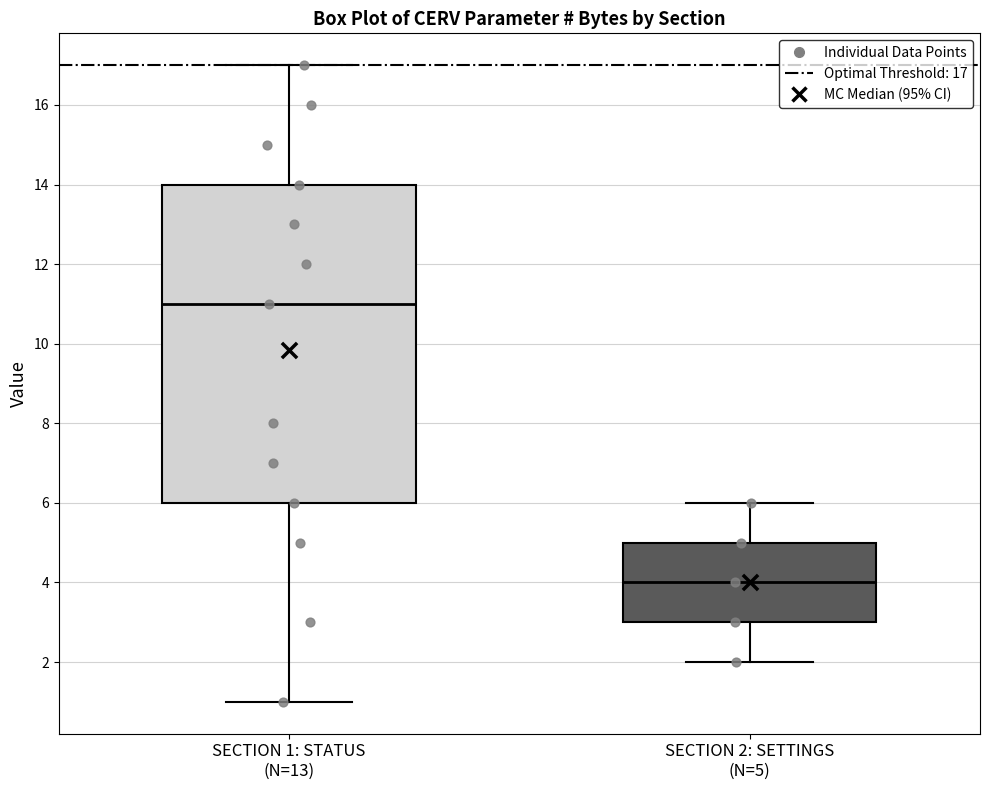

Reading left to right, transcribe this box plot: for each box, give where its median line is, the range the box spans, and where its two whiskers end, as read against the y-axis. The values are not printed on the chart, so give them approximately, as read against the axis.

SECTION 1: STATUS (N=13): median 11, box 6 to 14, whiskers 1 to 17
SECTION 2: SETTINGS (N=5): median 4, box 3 to 5, whiskers 2 to 6